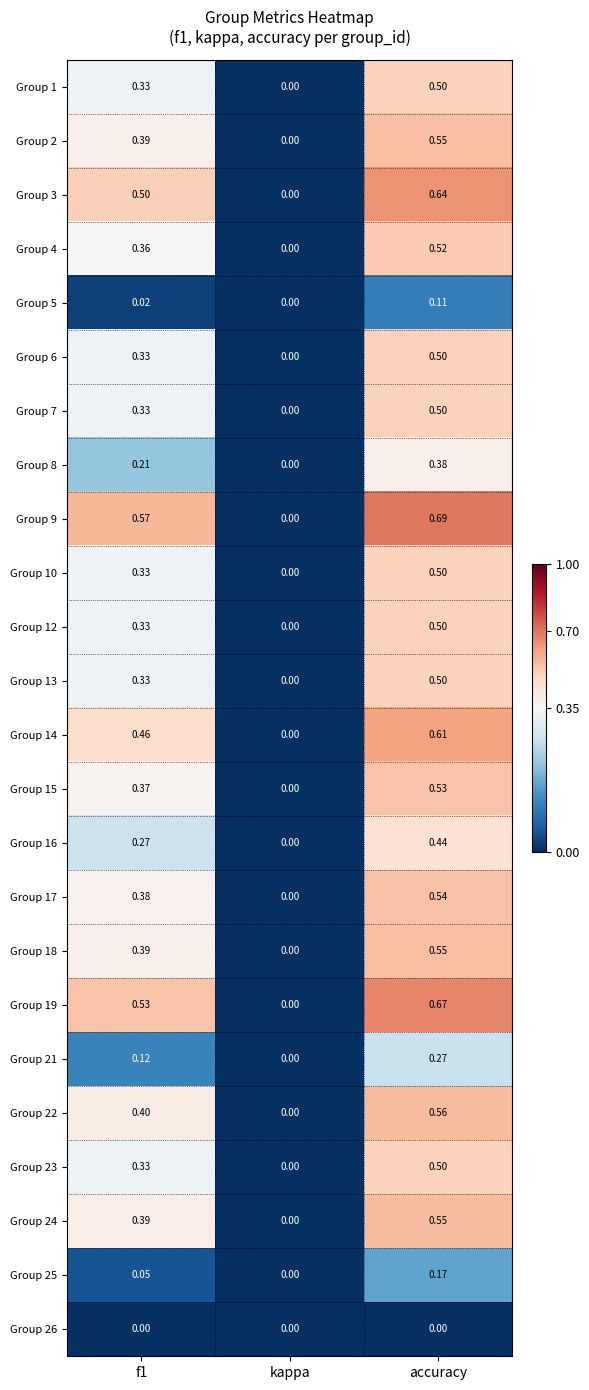

At which label does Group 19 reach its minimum?

kappa